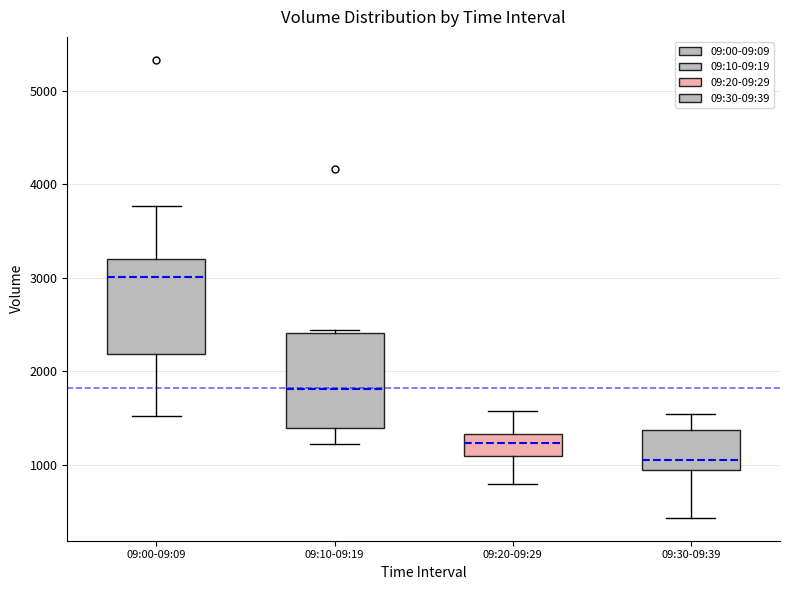

Which box has the lowest median line?

09:30-09:39